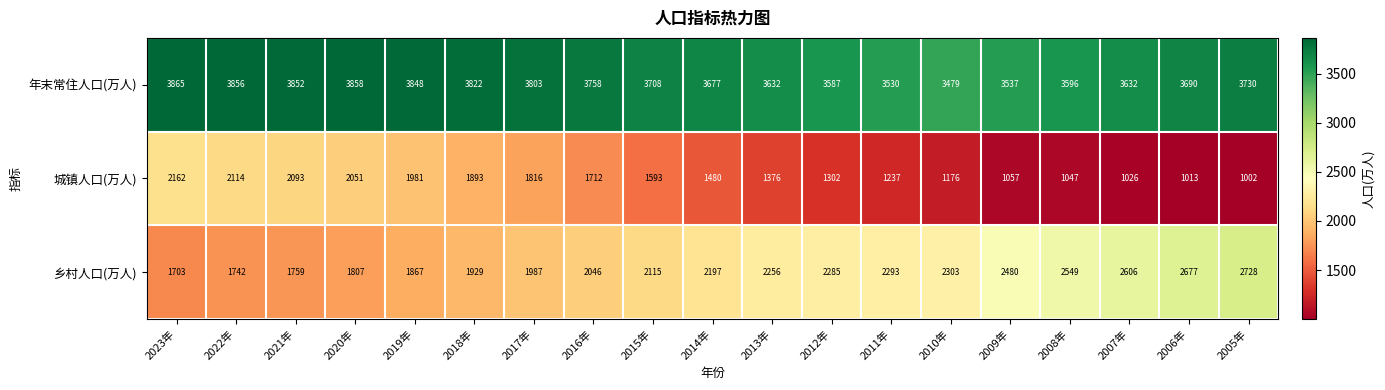

At which label does 乡村人口(万人) reach its minimum?

2023年